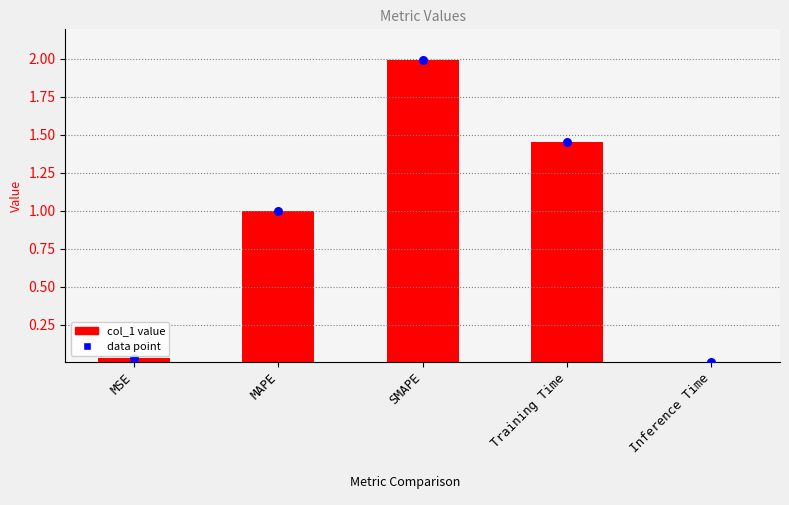

What is the change in value from MAPE to Training Time?

+0.5